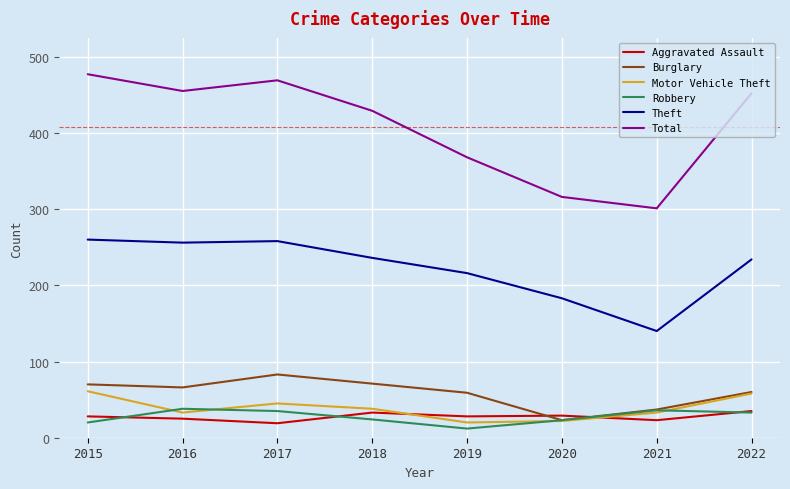

What is the total value across all series at 2022?

872